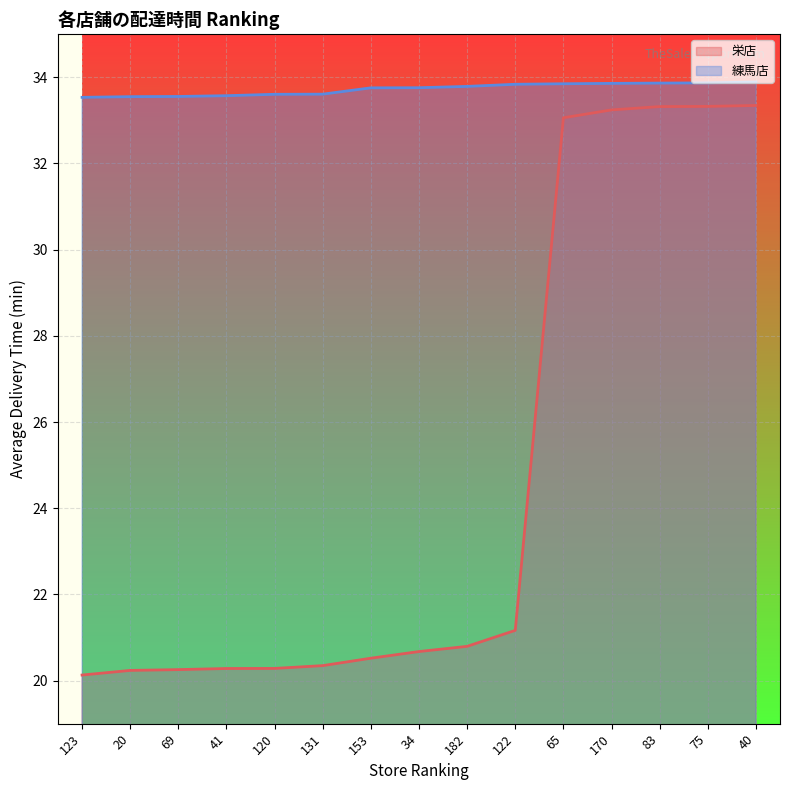

The value of 栄店 line at 120 is 20.3. True or false?

True